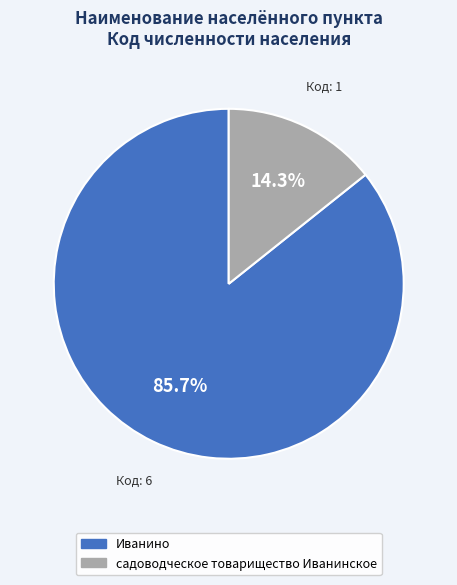

How many segments does this pie chart have?

2